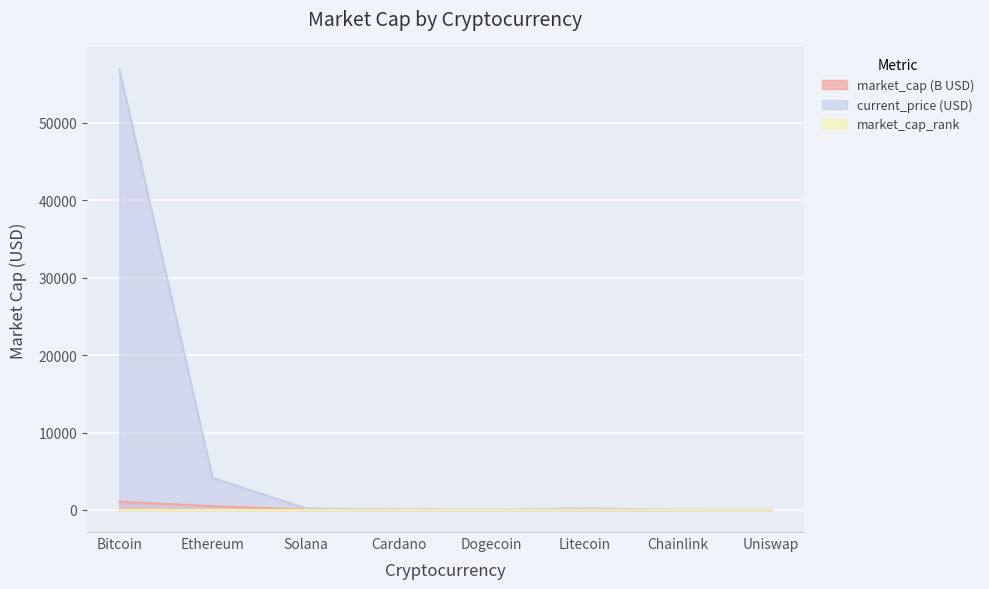

Between Bitcoin and Ethereum, which series saw the biggest shift?

current_price (USD)